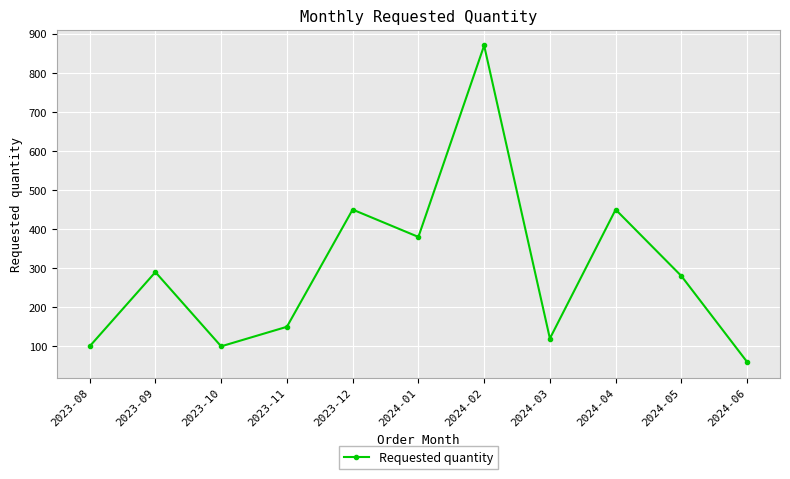

The chart shows a value of 29 at 2024-06. True or false?

False